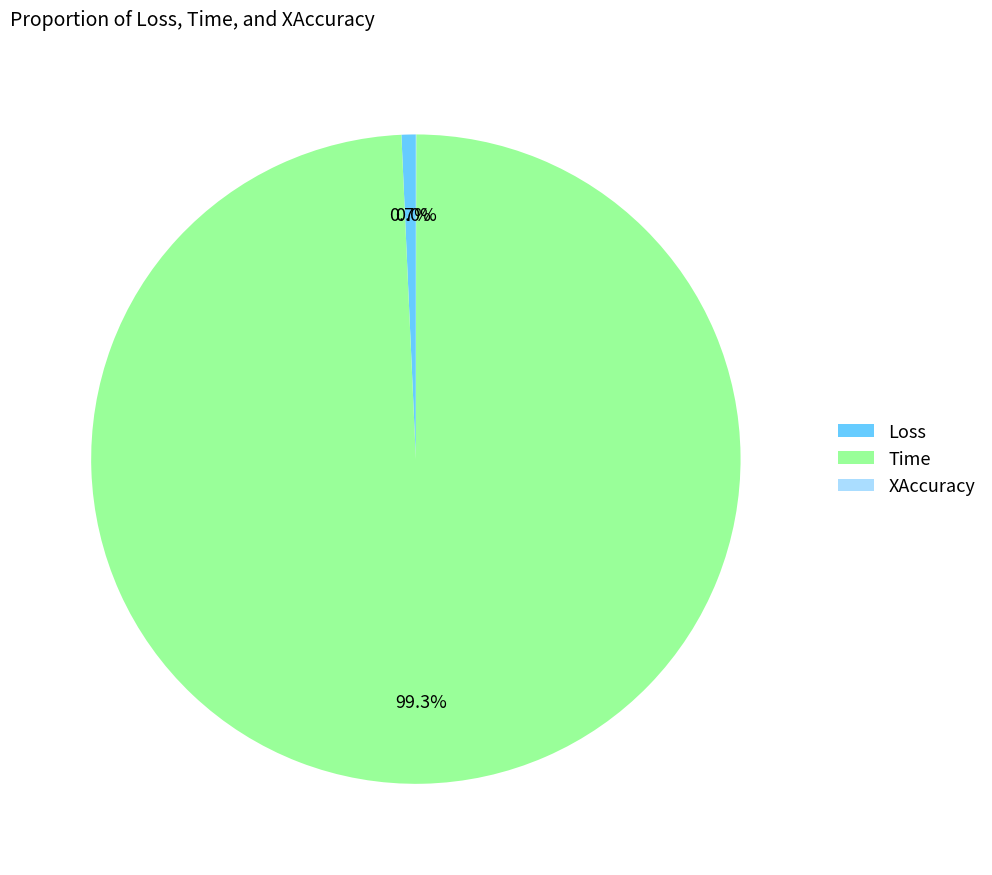

Is the sum of Loss and Time greater than half?

Yes